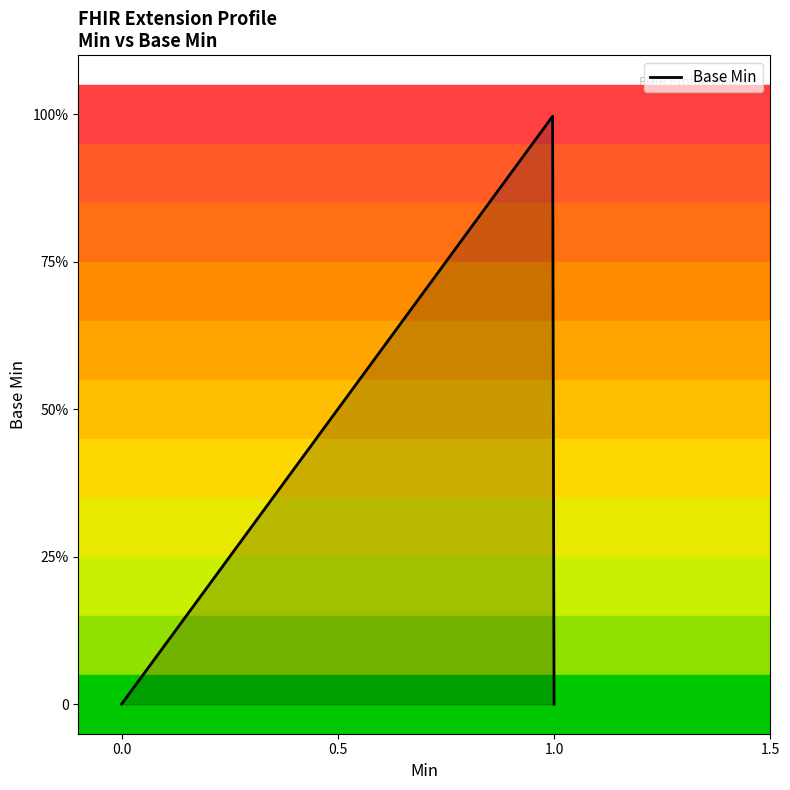

Is this an area chart (filled region under the line)?

Yes